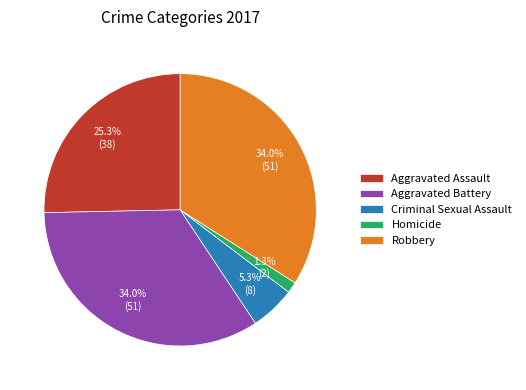

To the nearest percent, what is the difference between the Criminal Sexual Assault and Aggravated Battery slice percentages?

29%